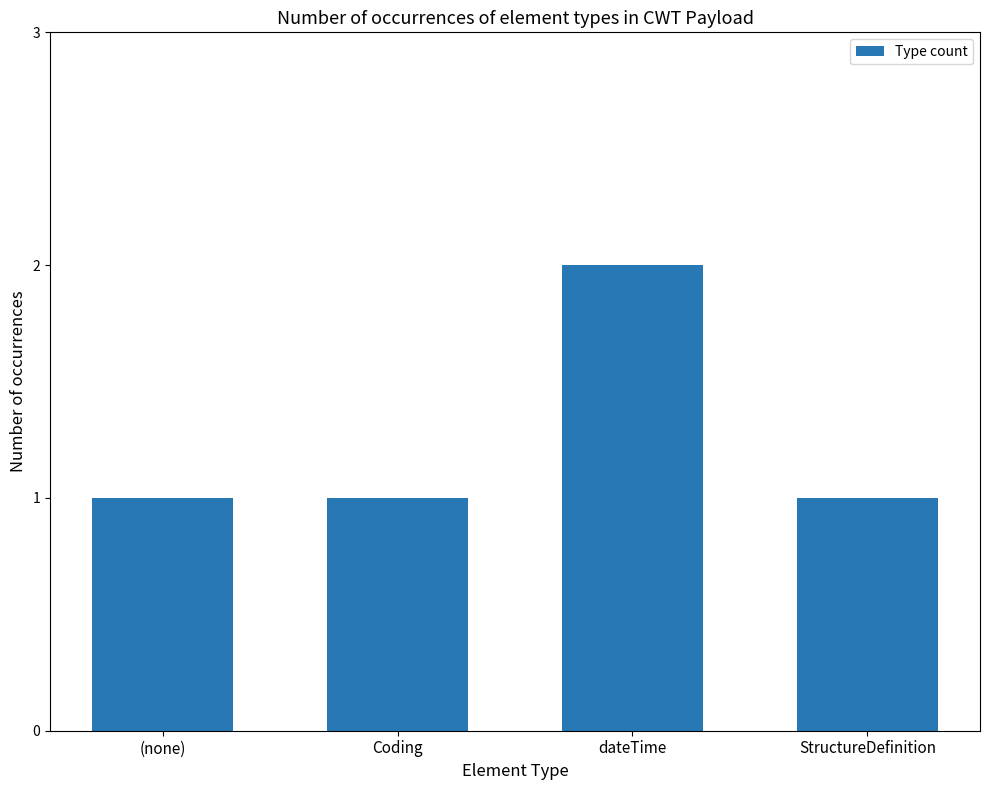

What is the ratio of the value at Coding to the value at (none)?

1.0